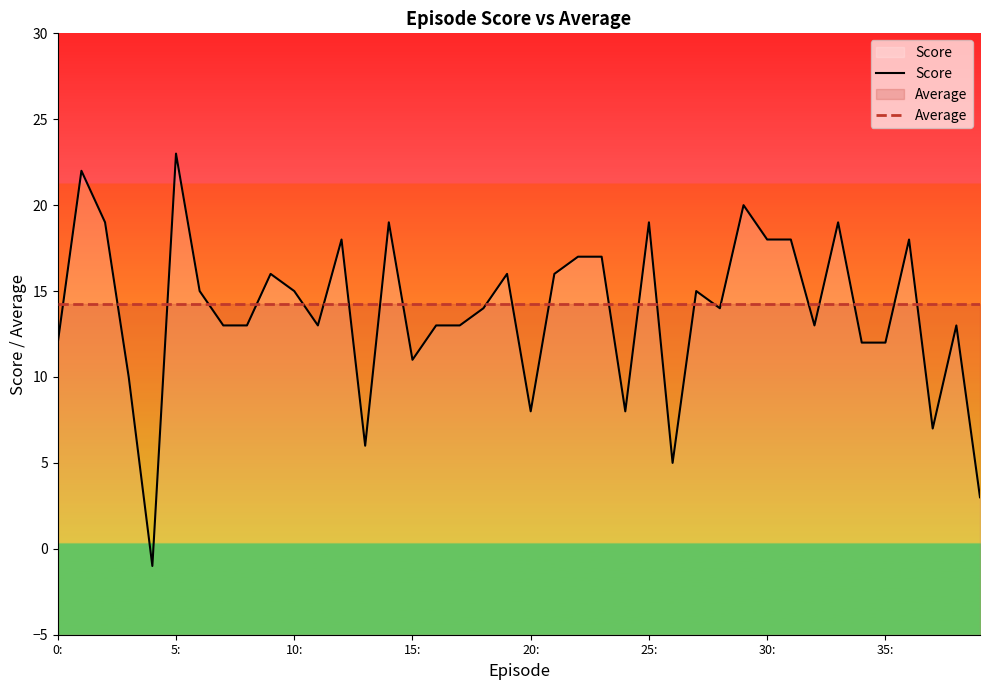

What is the value of the Average point at the 8th from the left?

14.3